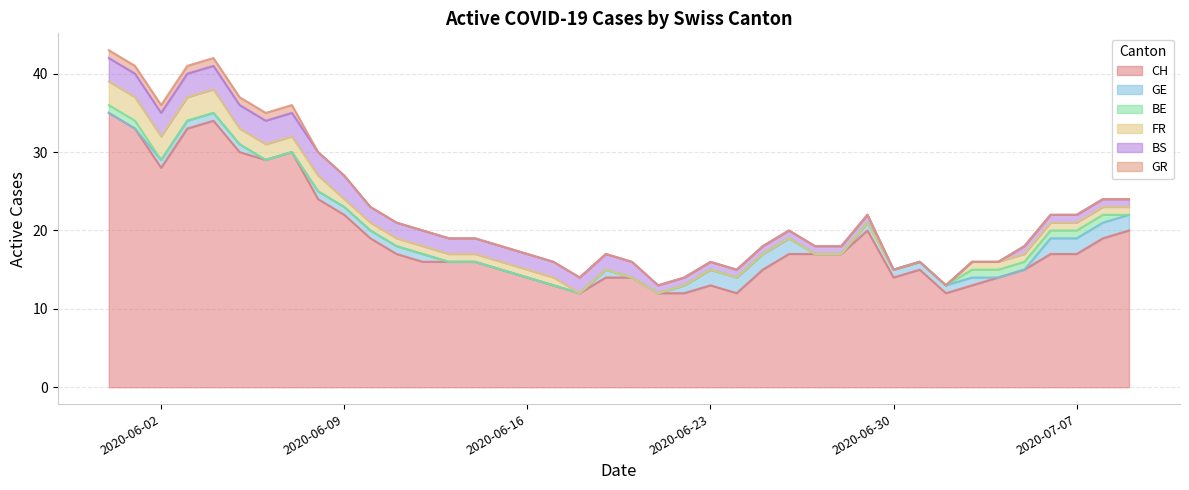

Is the value of FR at 37 greater than the value of BE at 37?

No